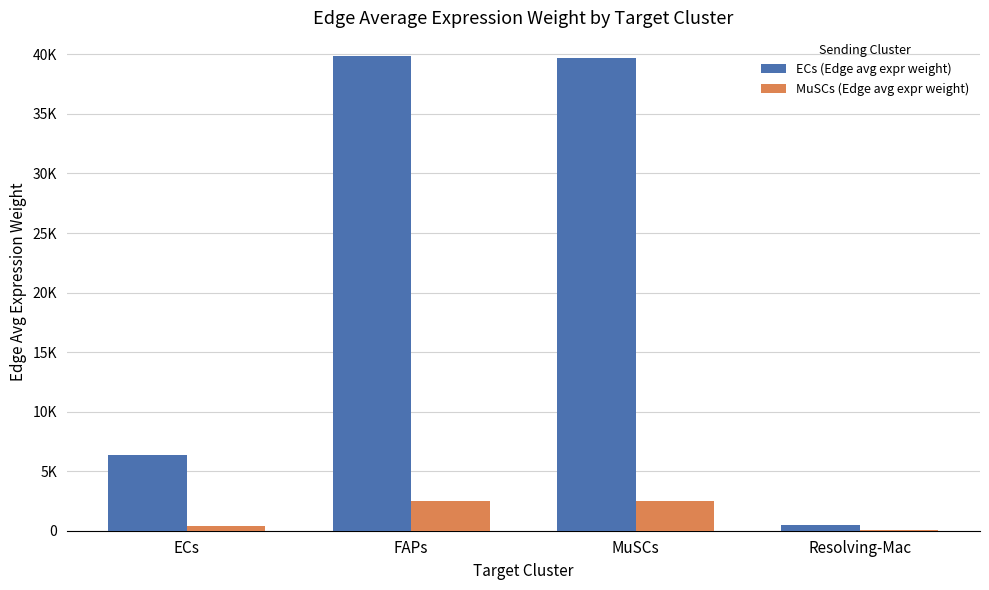

List the series in order of their peak value, highest first.

ECs (Edge avg expr weight), MuSCs (Edge avg expr weight)